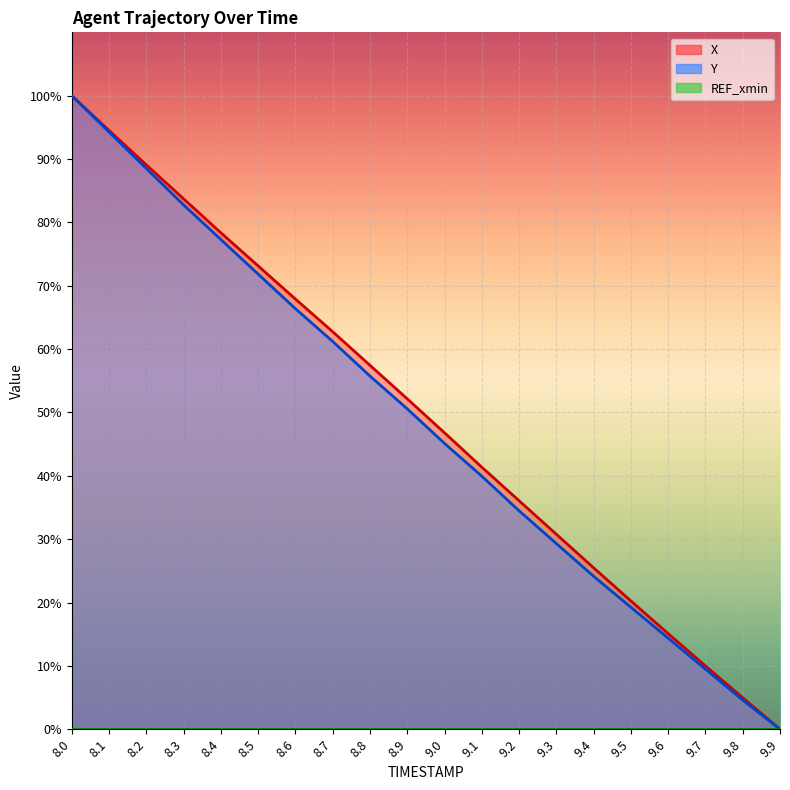

Is it true that Y equals 82.8 at 8.3?

True